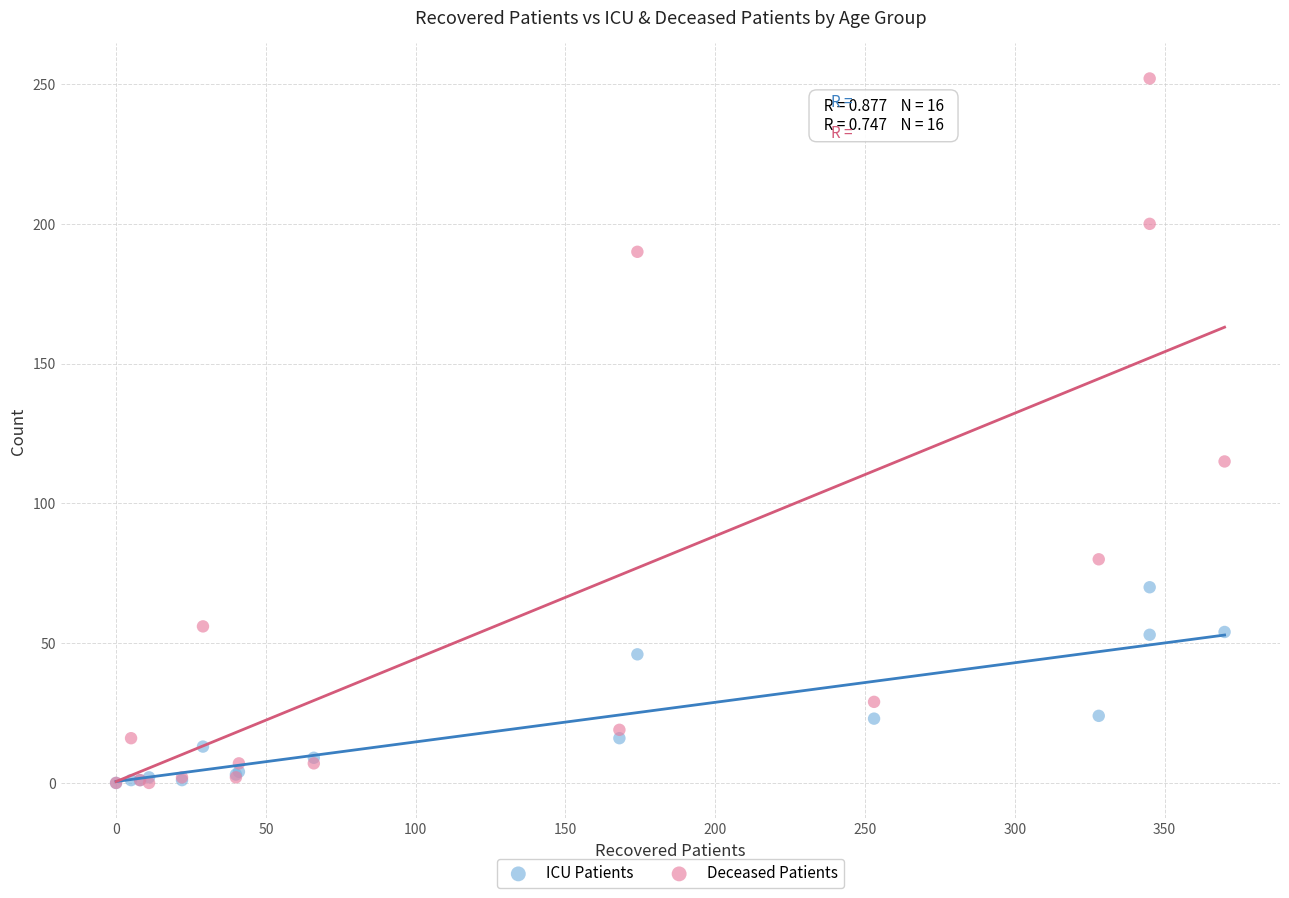

In the ICU Patients series, what Y value is closest to 35?

24